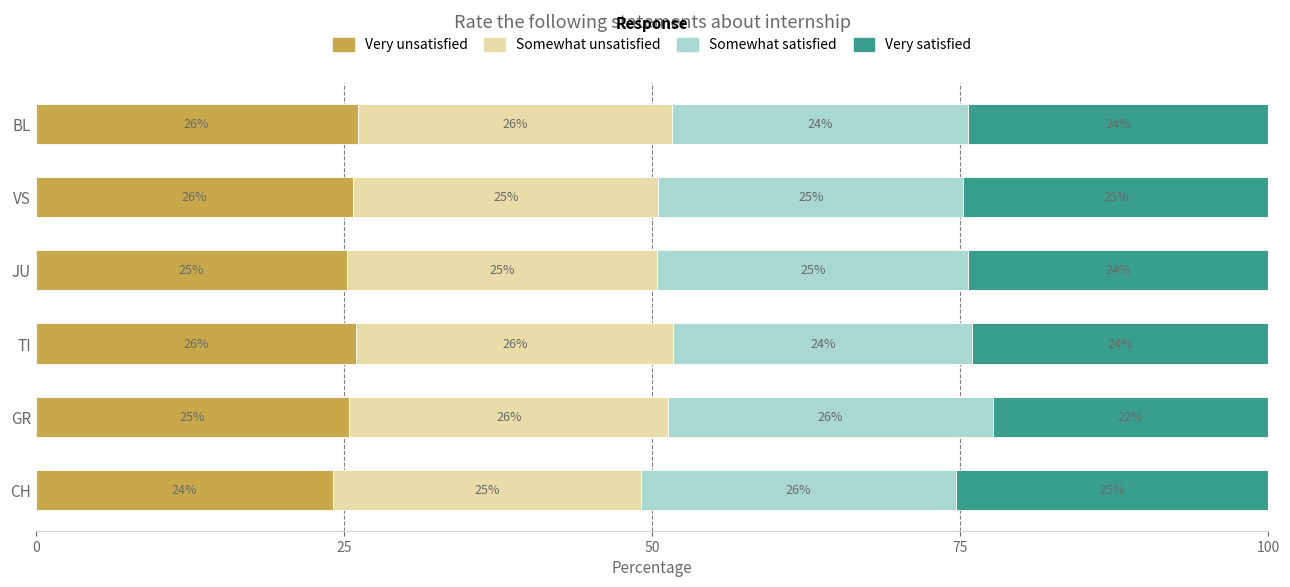

What is the difference between the maximum and minimum values in the Very unsatisfied series?

2.0